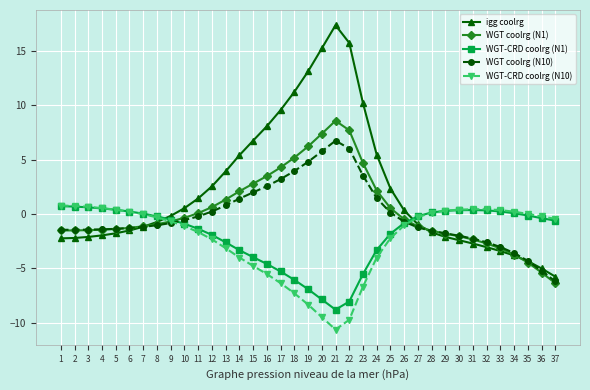

True or false: WGT-CRD coolrg (N1) has a value of -4.6 at 16.

True